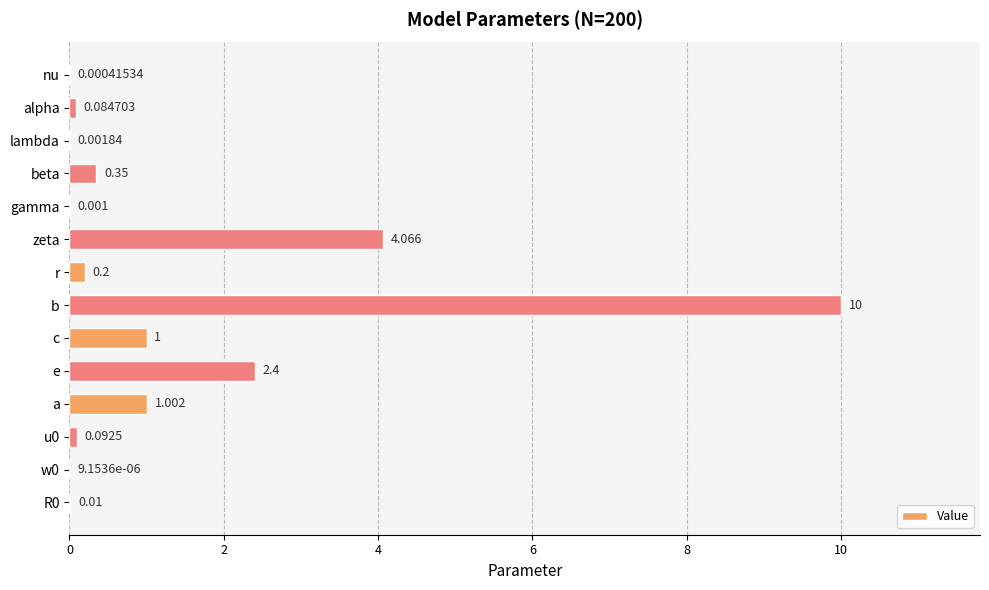

At which category does the chart reach its peak across all series?

b